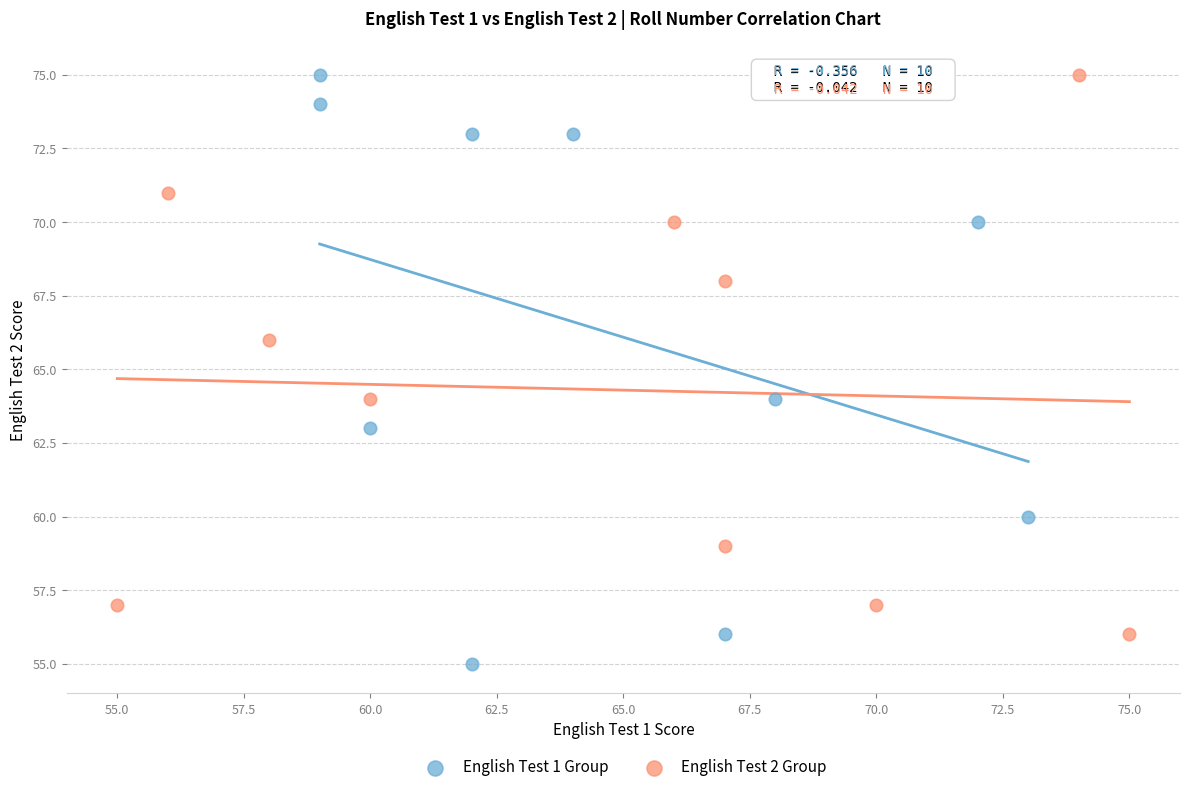

Which series contains the lowest Y value?

English Test 1 Group